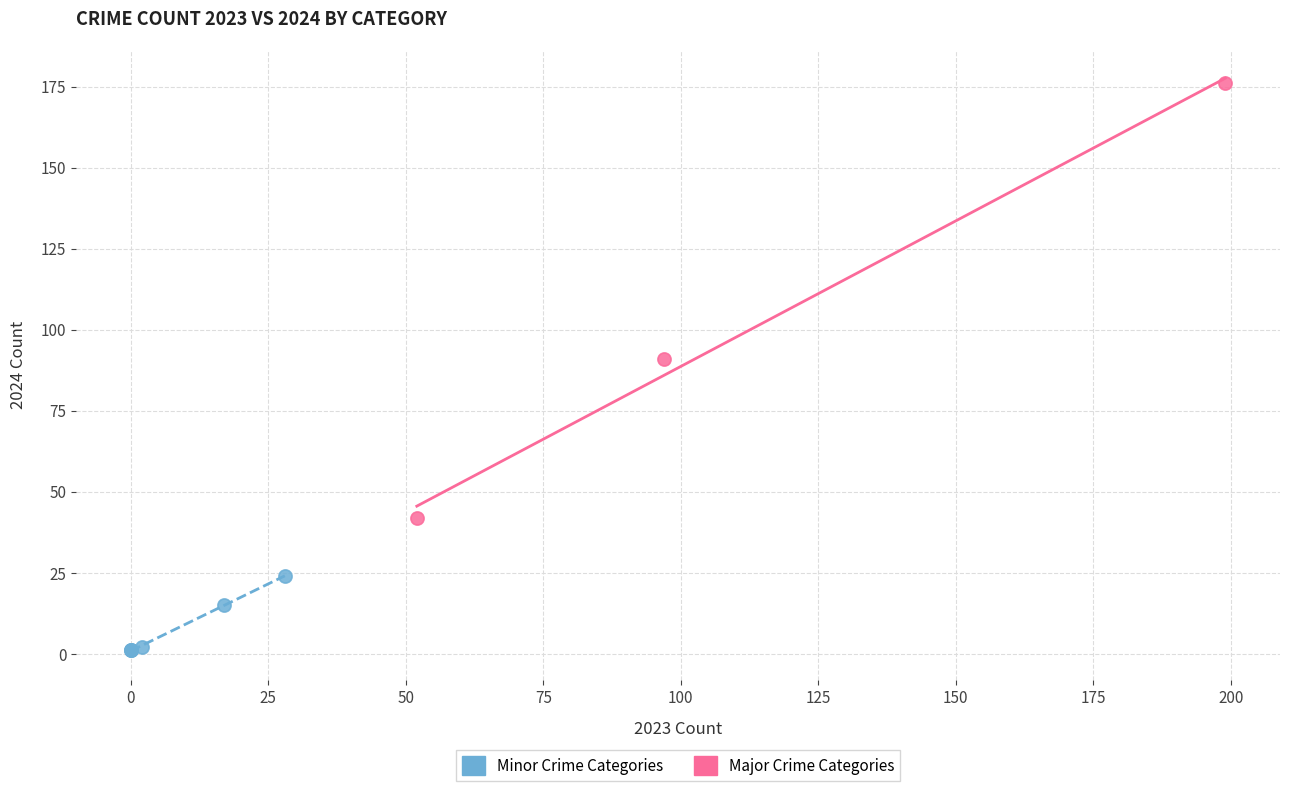

What are all the series names shown in the legend?

Minor Crime Categories, Major Crime Categories